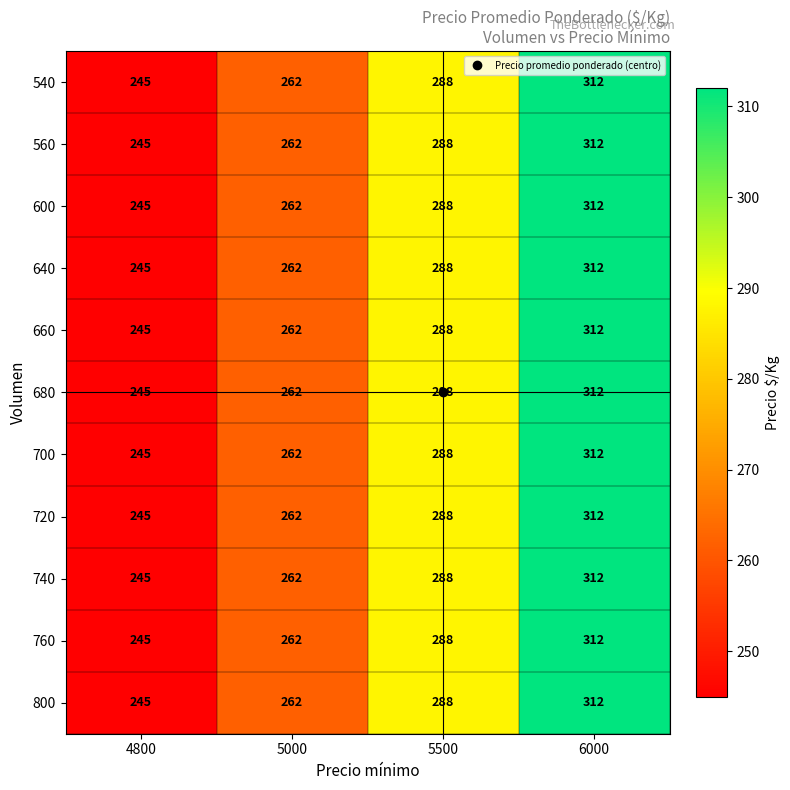

True or false: 680 has a value of 157 at 5500.

False